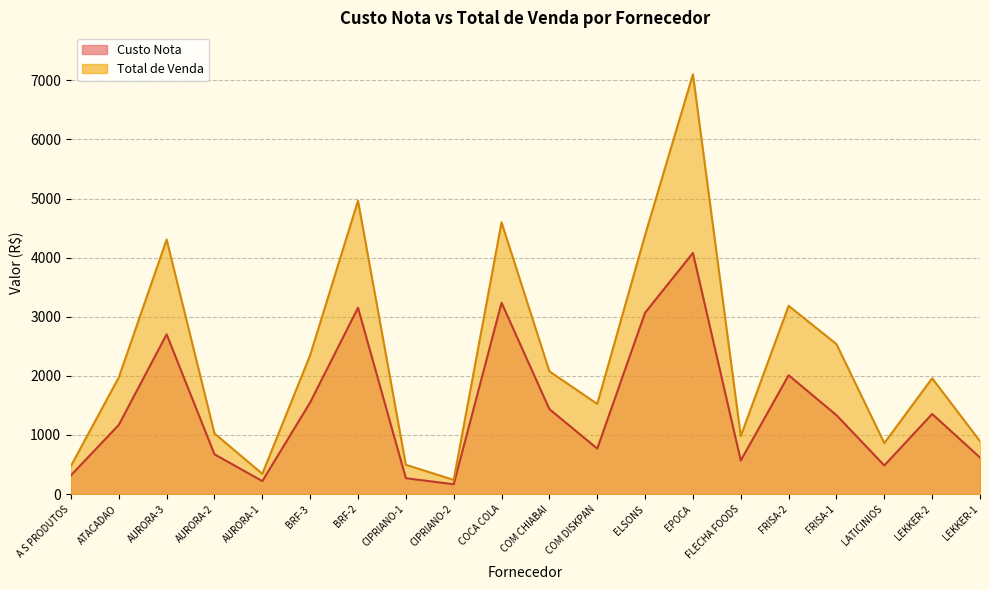

At which label does Total de Venda first exceed 1973?

ATACADAO